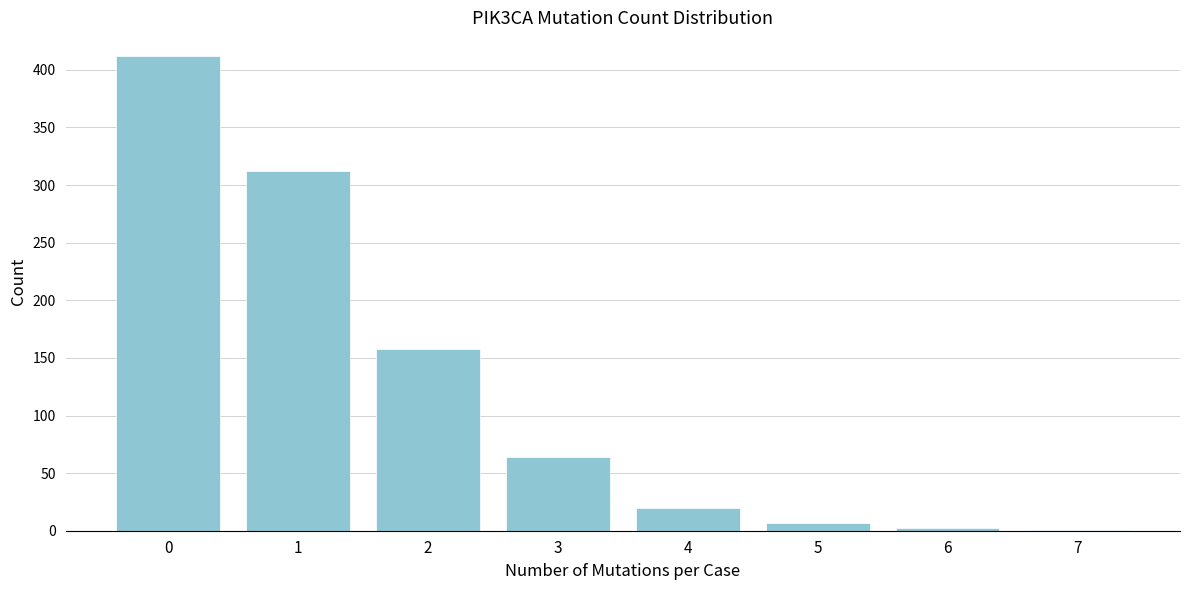

The chart shows a value of 412 at 0. True or false?

True